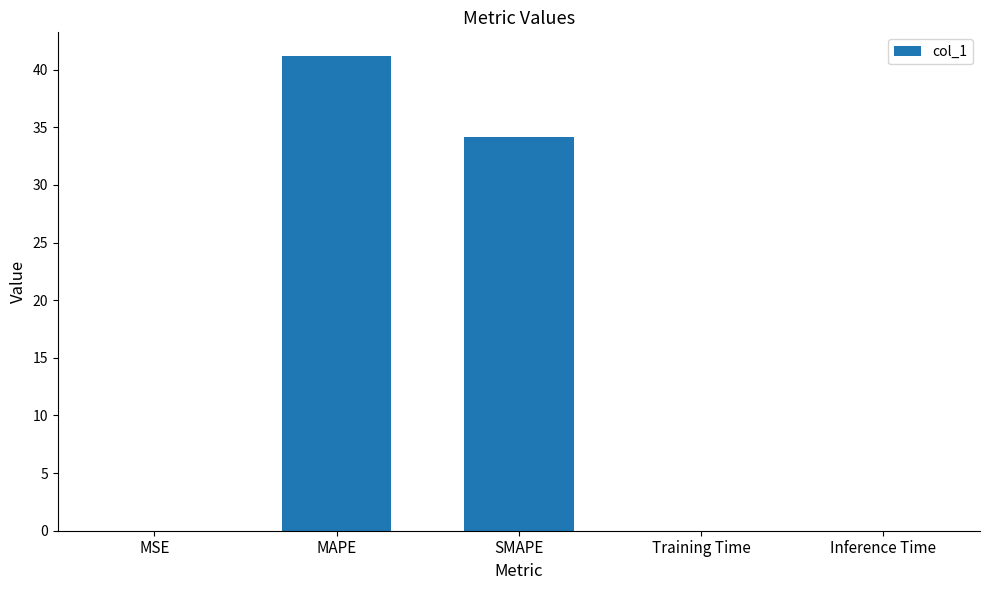

Read the value at SMAPE.

34.1